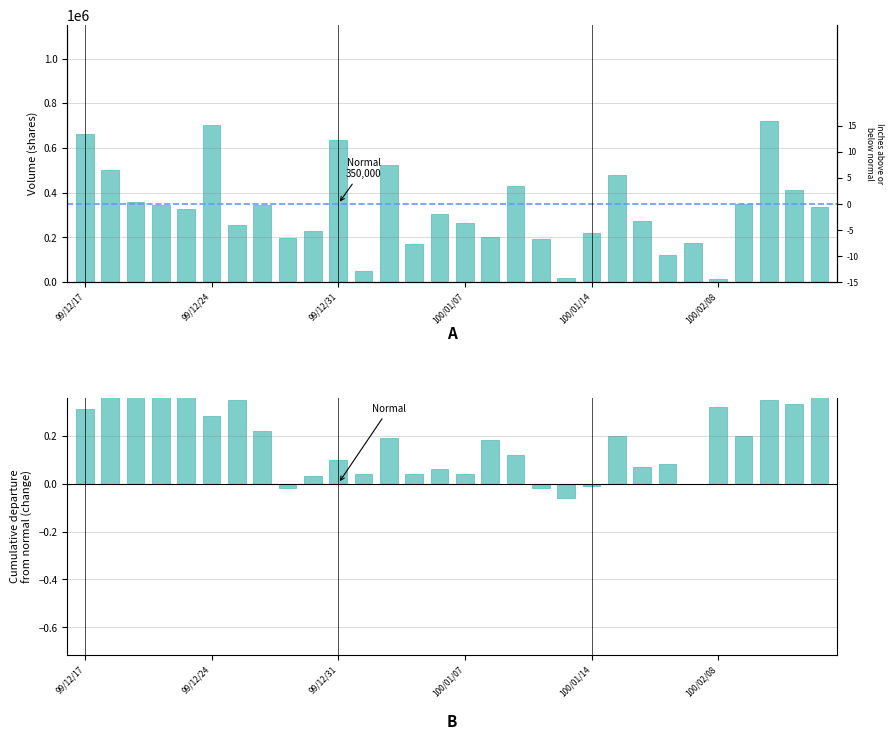

Which series has the largest total across all categories?

Volume